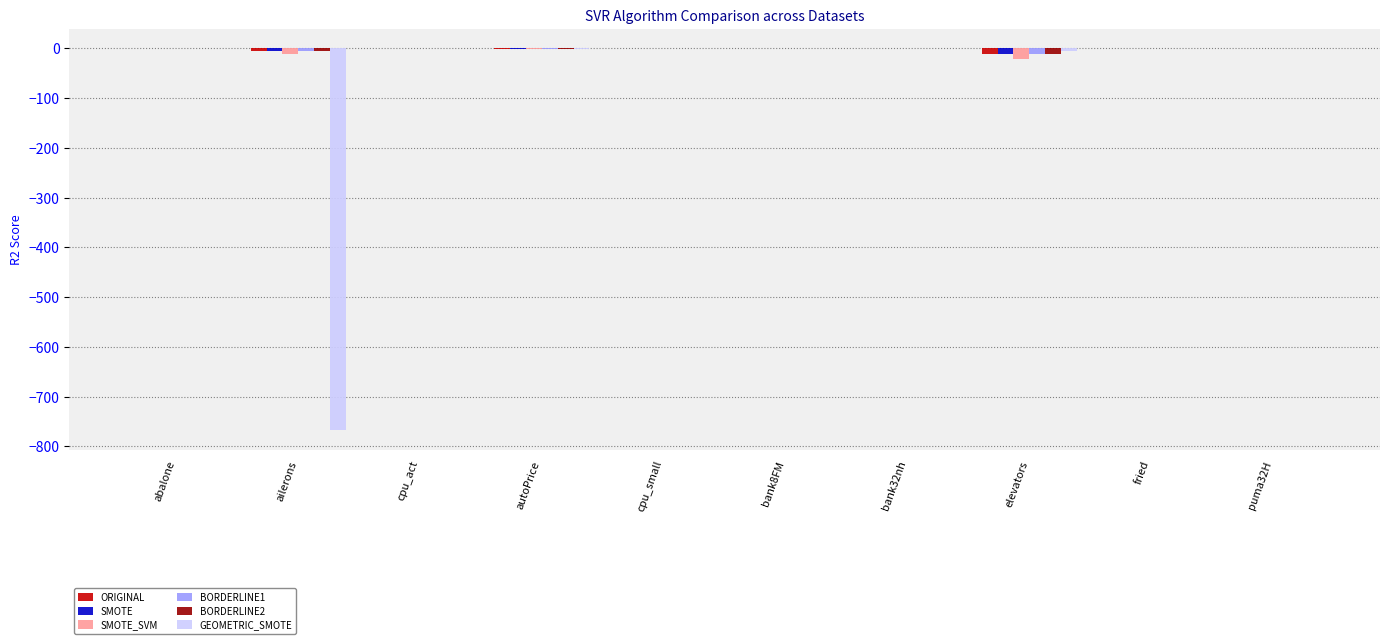

How many values in the SMOTE_SVM series exceed 0?

6